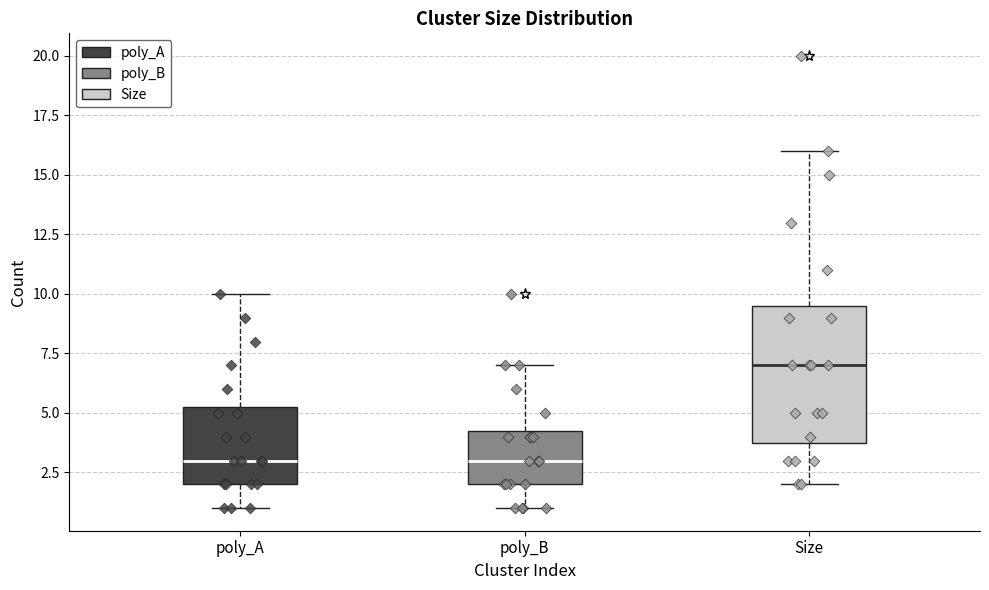

Which box has the highest median line?

Size